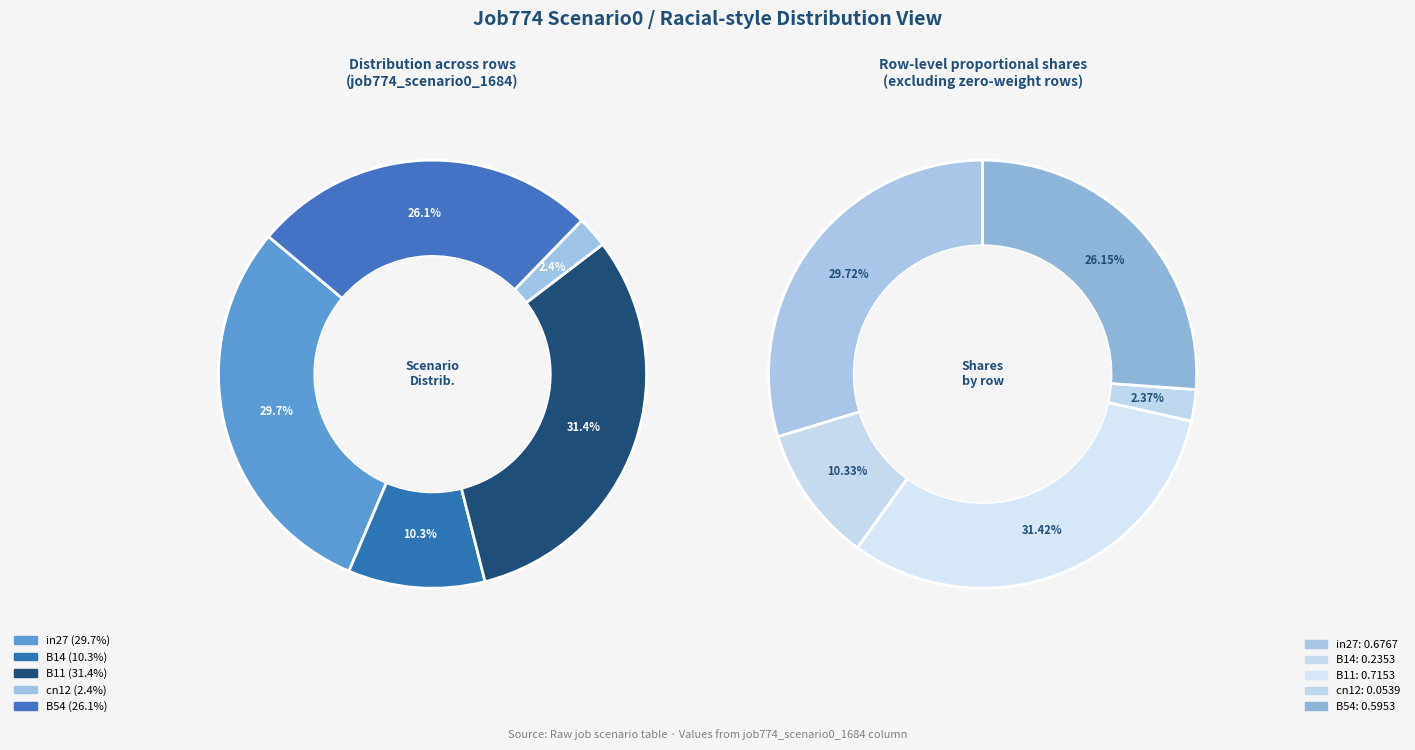

How much of the chart is everything except B54?

73.9%